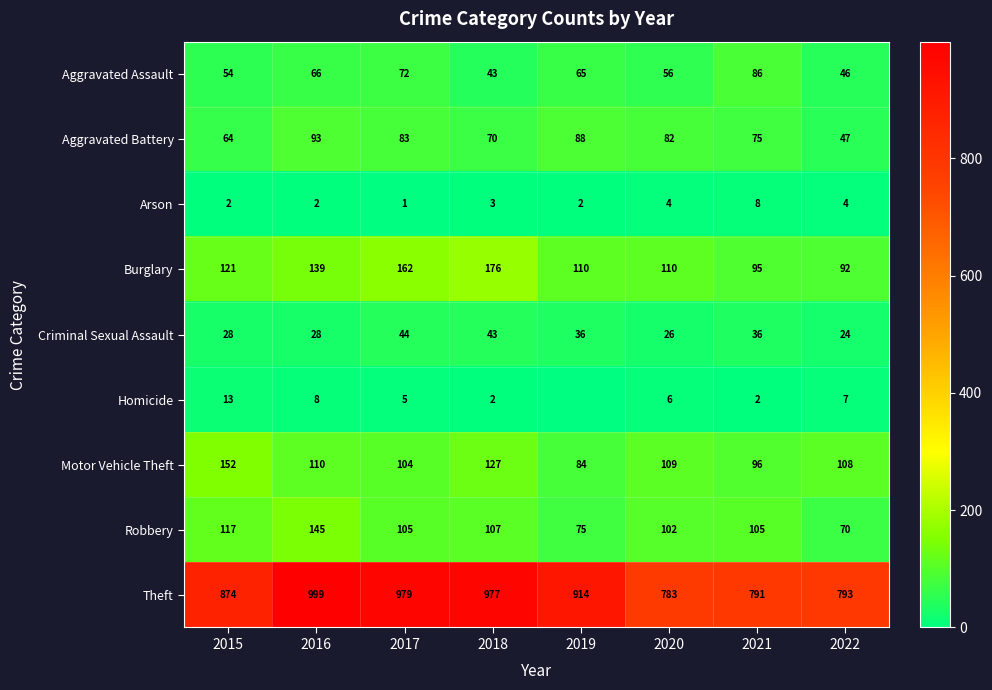

Which label corresponds to the largest value in the chart?

2016